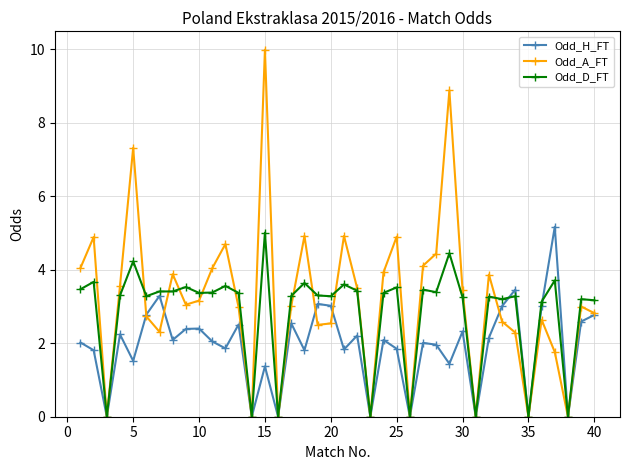

What is the difference between the maximum and minimum values in the Odd_D_FT series?

5.0